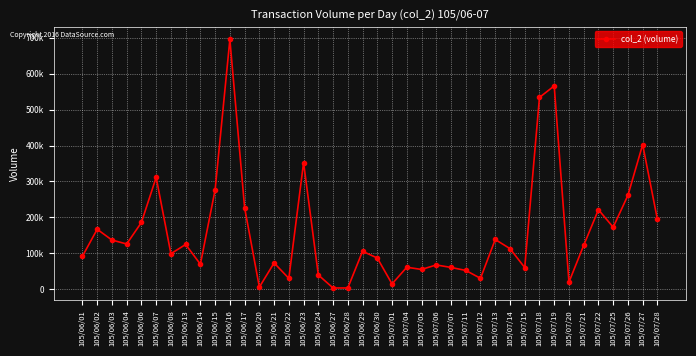

Rank the categories by value from highest to lowest.

105/06/16, 105/07/19, 105/07/18, 105/07/27, 105/06/23, 105/06/07, 105/06/15, 105/07/26, 105/06/17, 105/07/22, 105/07/28, 105/06/06, 105/07/25, 105/06/02, 105/07/13, 105/06/03, 105/06/04, 105/06/13, 105/07/21, 105/07/14, 105/06/29, 105/06/08, 105/06/01, 105/06/30, 105/06/21, 105/06/14, 105/07/06, 105/07/04, 105/07/07, 105/07/15, 105/07/05, 105/07/11, 105/06/24, 105/07/12, 105/06/22, 105/07/20, 105/07/01, 105/06/20, 105/06/27, 105/06/28